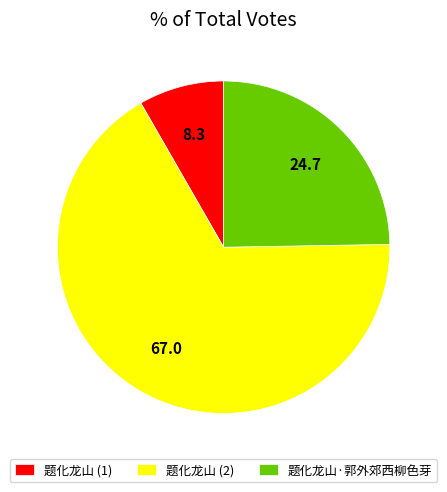

Between 题化龙山 (1) and 题化龙山·郭外郊西柳色芽, which is larger?

题化龙山·郭外郊西柳色芽